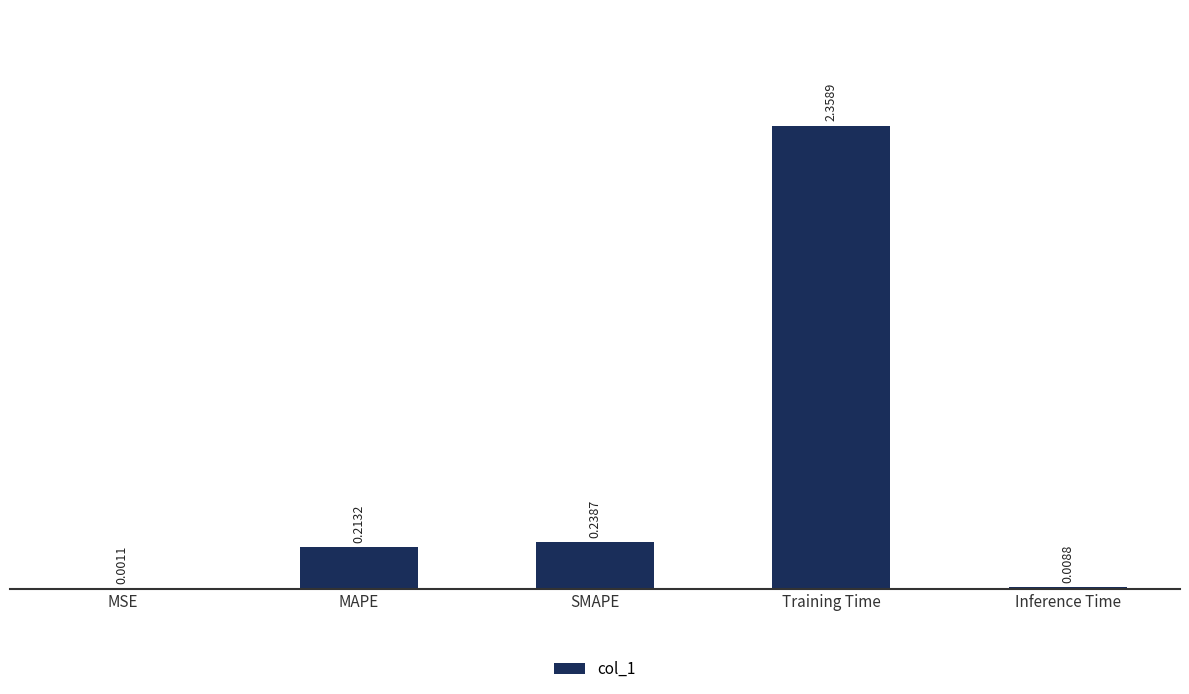

Between Training Time and Inference Time, which is larger?

Training Time